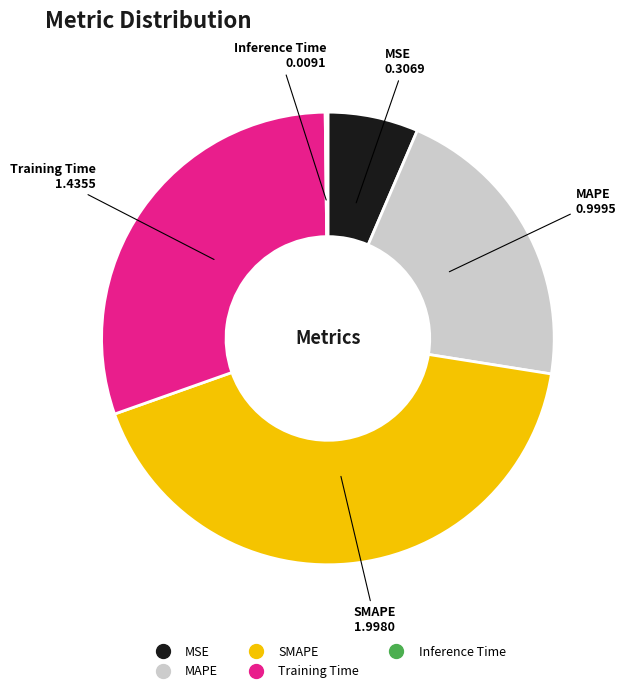

Do MAPE and MSE together represent more than half of the pie?

No